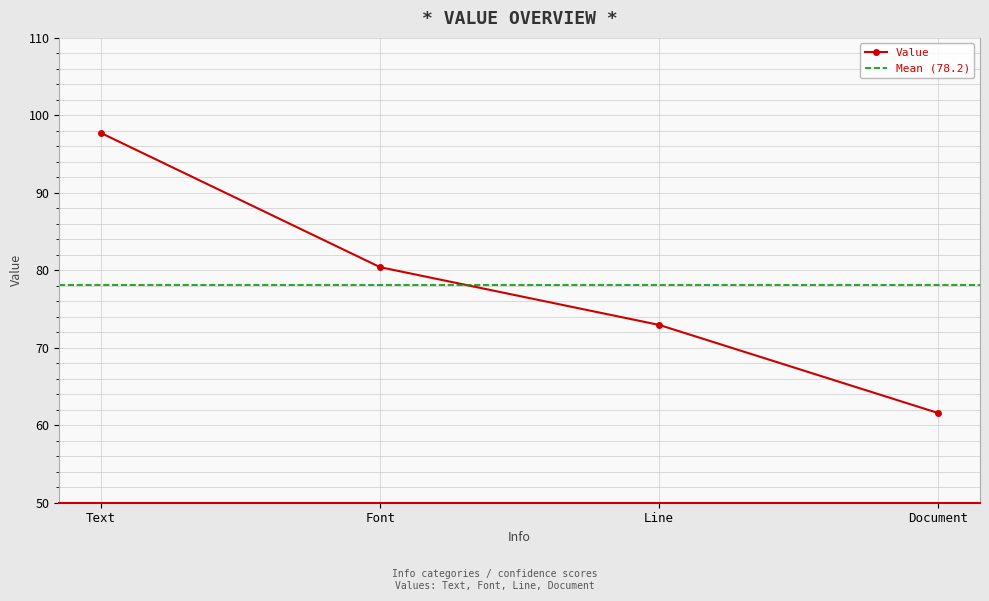

What is the smallest value displayed?

61.6